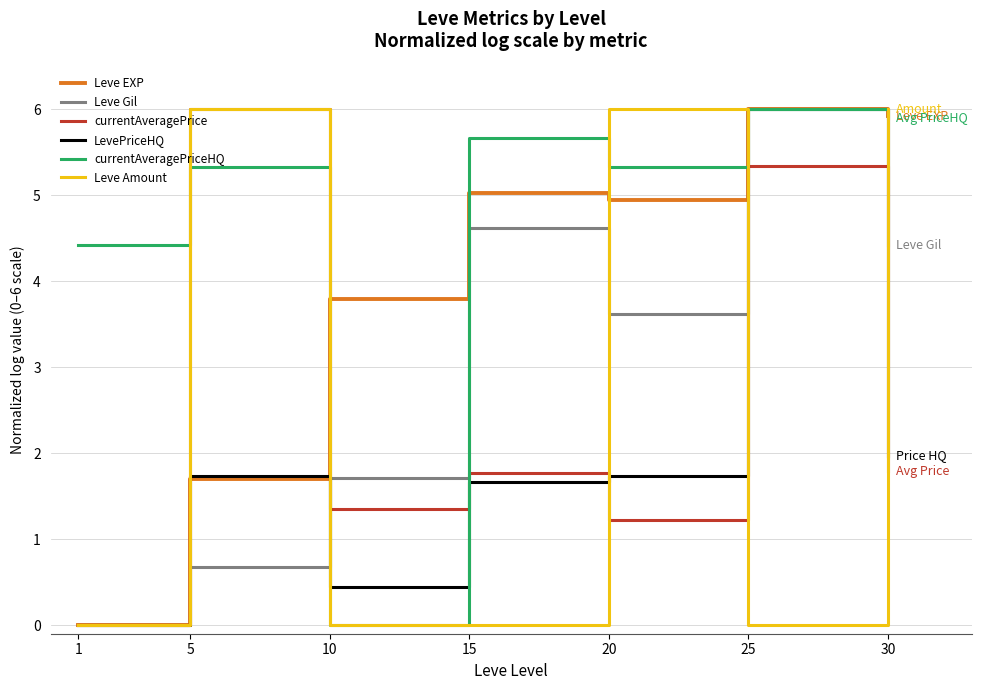

What is the sum of the Leve Amount values at 30 and 15?

6.0